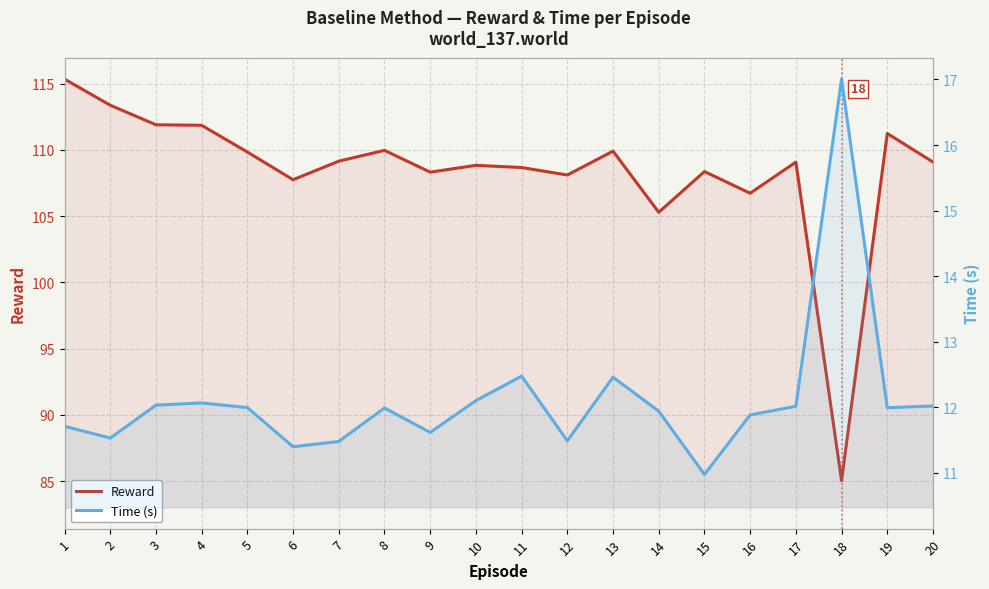

Reading left to right, transcribe all the data shown in this chart.

Reward: 1=115.3	2=113.4	3=111.9	4=111.9	5=109.8	6=107.7	7=109.1	8=110.0	9=108.3	10=108.8	11=108.7	12=108.1	13=109.9	14=105.3	15=108.4	16=106.7	17=109.1	18=85.0	19=111.2	20=109.1
Time (s): 1=11.7	2=11.5	3=12.0	4=12.1	5=12.0	6=11.4	7=11.5	8=12.0	9=11.6	10=12.1	11=12.5	12=11.5	13=12.5	14=11.9	15=11.0	16=11.9	17=12.0	18=17.0	19=12.0	20=12.0